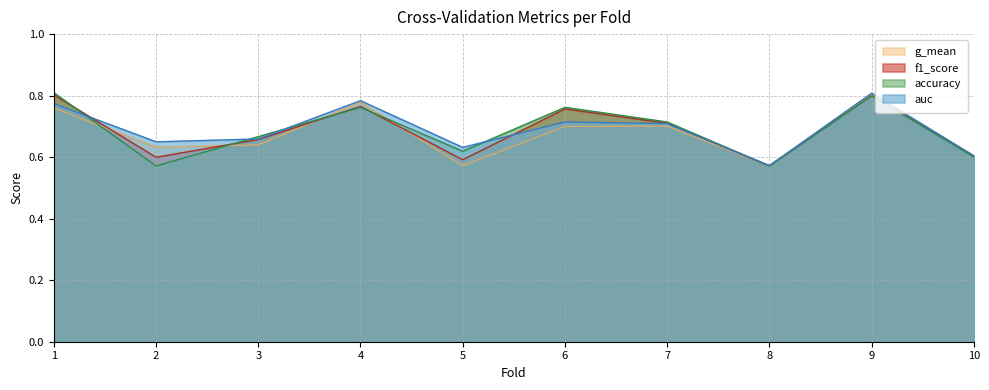

Which category has the highest value in the auc series?

9